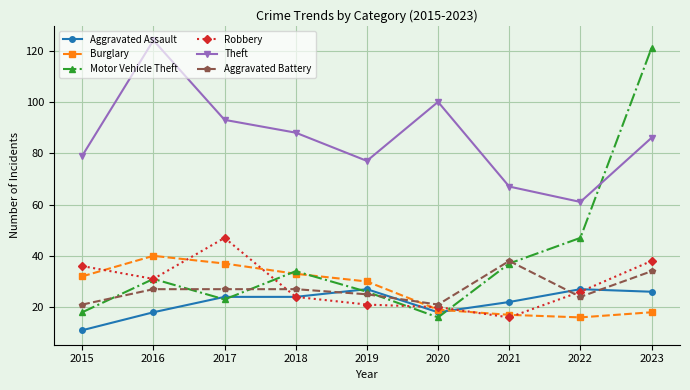

How many data points in Motor Vehicle Theft are less than 31?

4